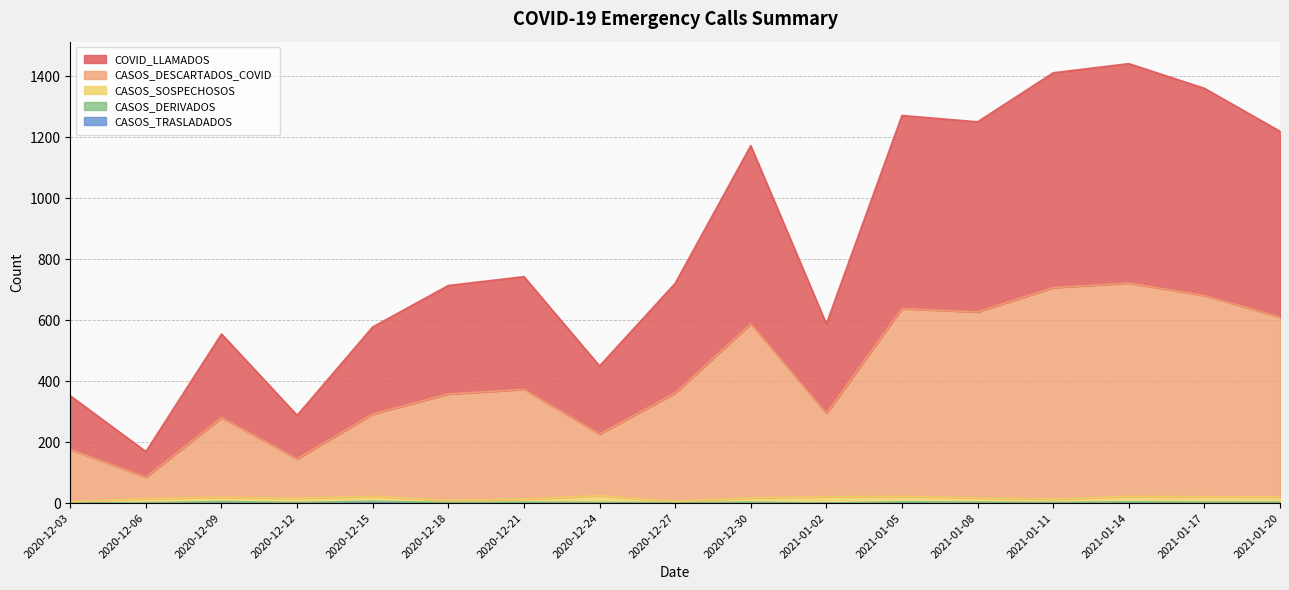

How many data points in CASOS_DESCARTADOS_COVID are above 361?

8